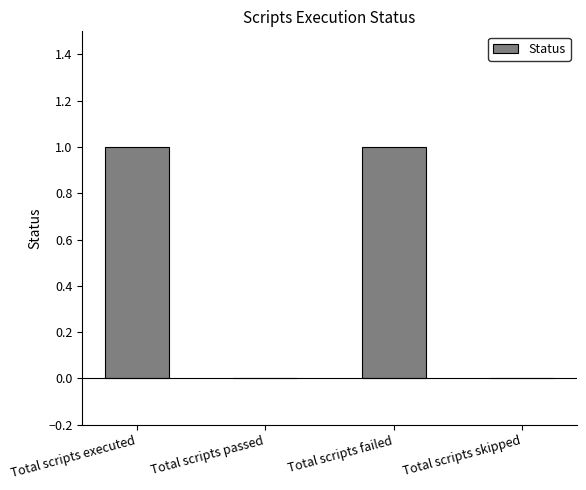

The chart shows a value of 0 at Total scripts failed. True or false?

False